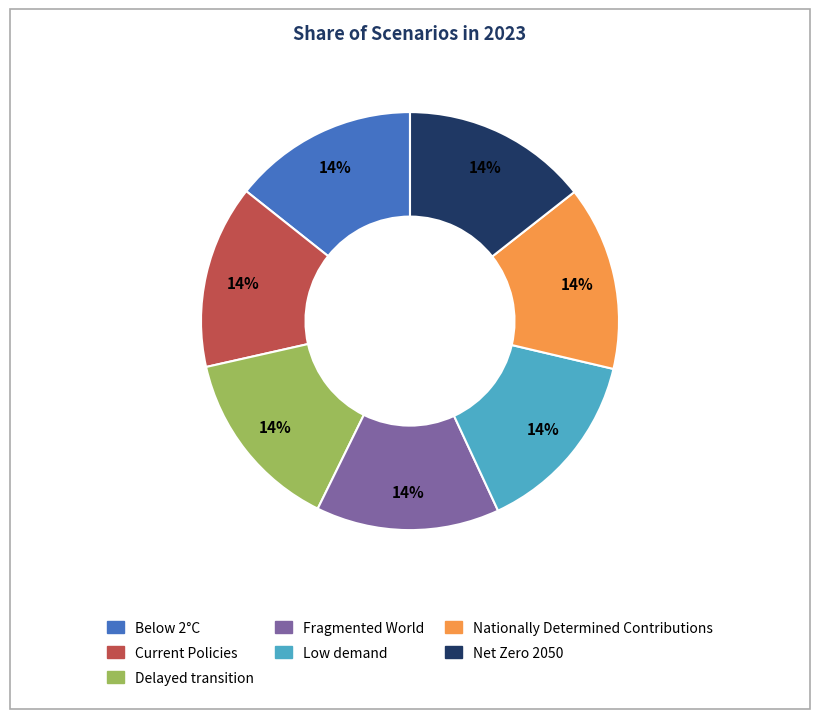

The Low demand slice represents 14% of the pie. True or false?

True